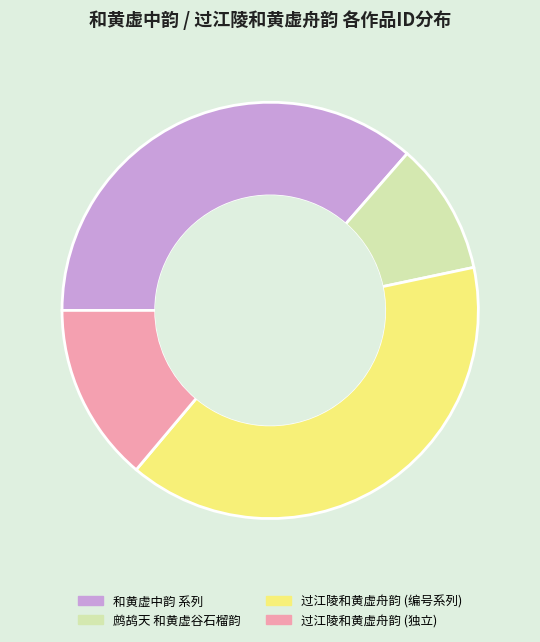

True or false: 和黄虚中韵 系列 accounts for 44% of the total.

False